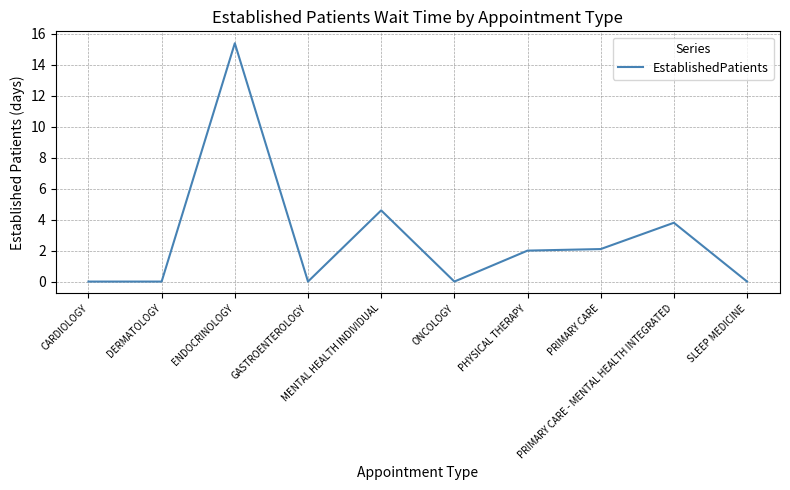

What position from the left is CARDIOLOGY?

1